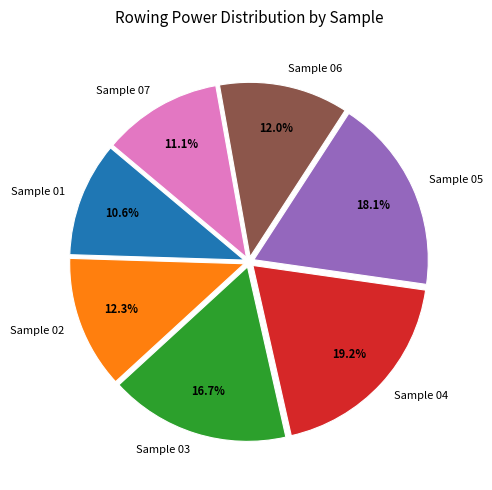

To the nearest percent, what portion does Sample 04 represent?

19%